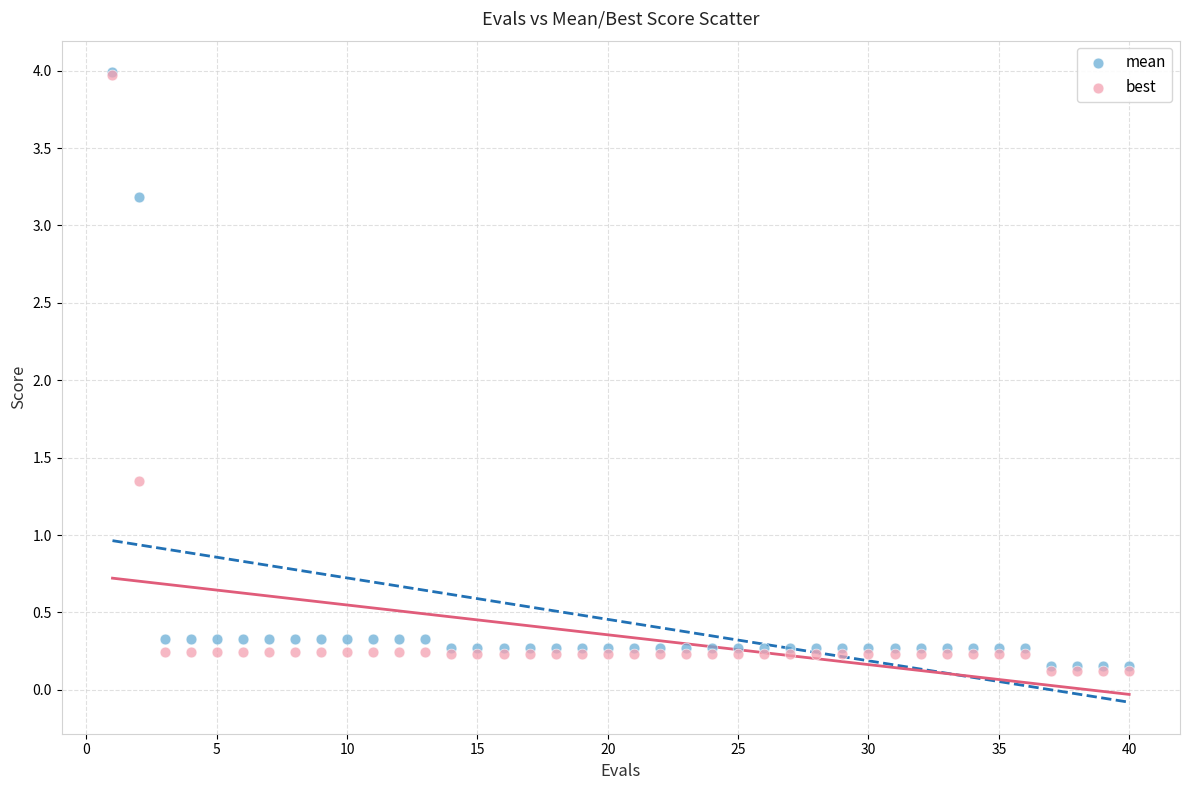

In the mean series, what Y value is closest to 2?

3.2